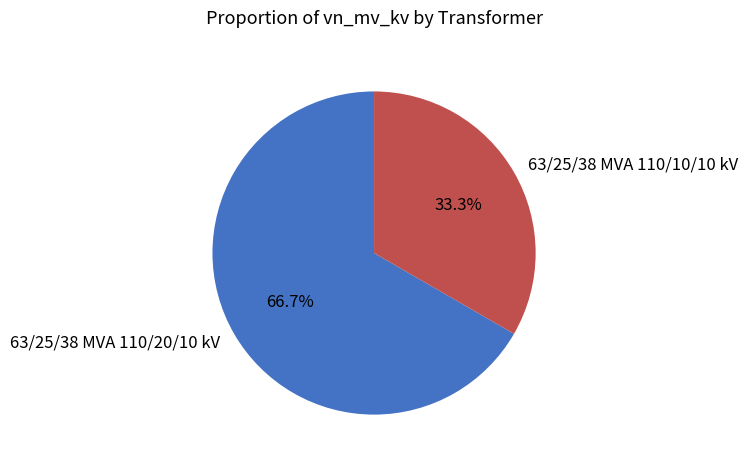

What is the smallest slice in the pie chart?

63/25/38 MVA 110/10/10 kV